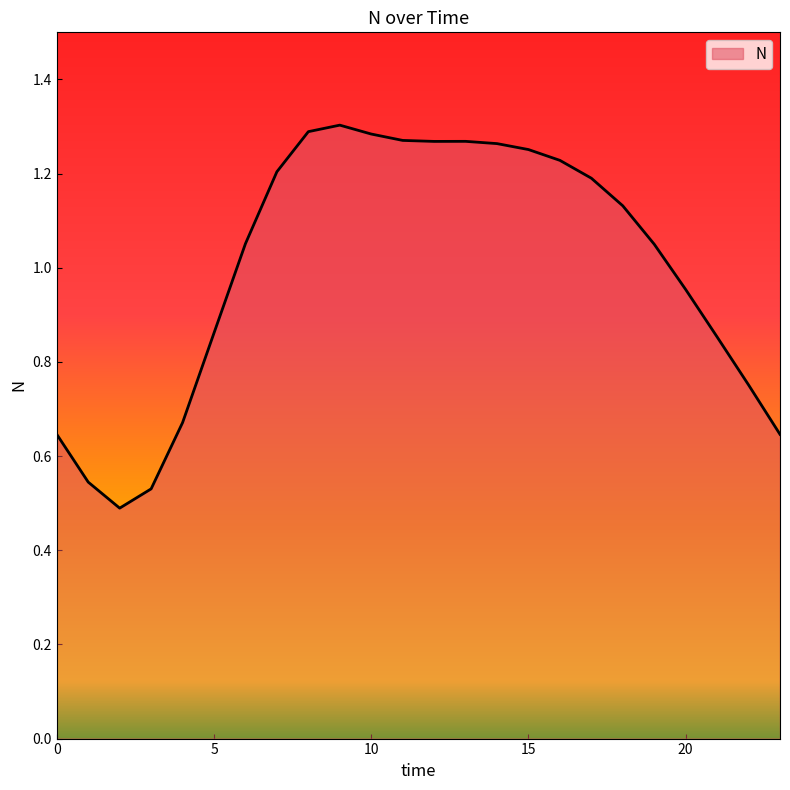

Does the chart have visible grid lines?

No